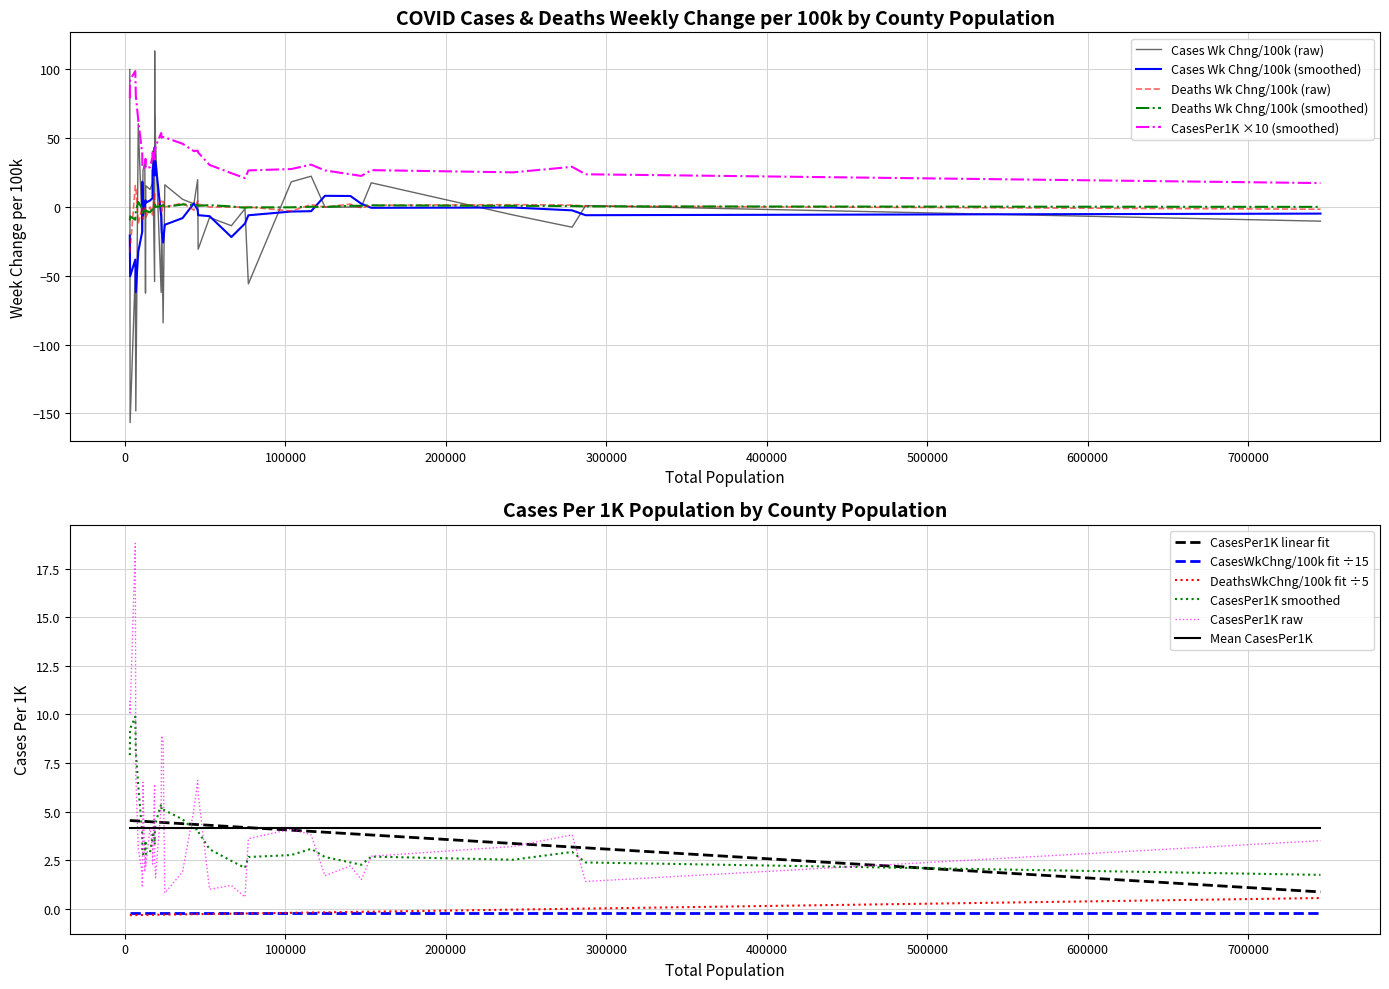

True or false: DeathsWeekChng100k has more than 1 points higher than both neighbors.

True